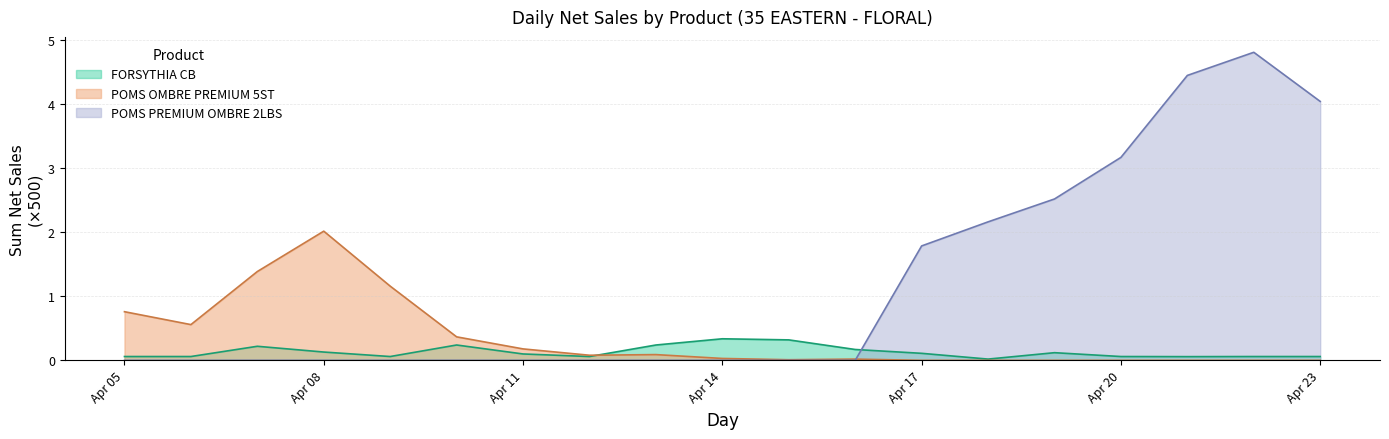

How many lines are shown in the chart?

3